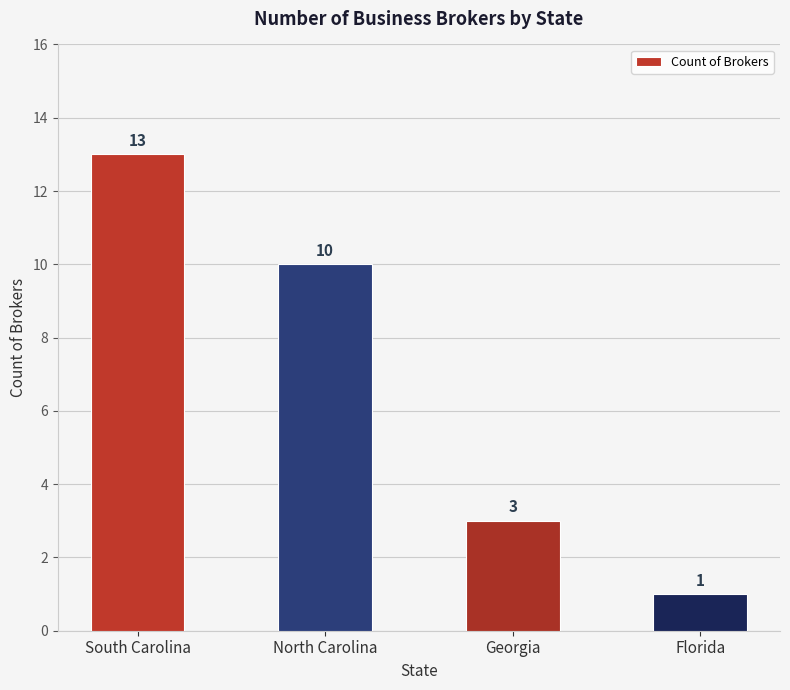

Which has a higher value, Florida or North Carolina?

North Carolina